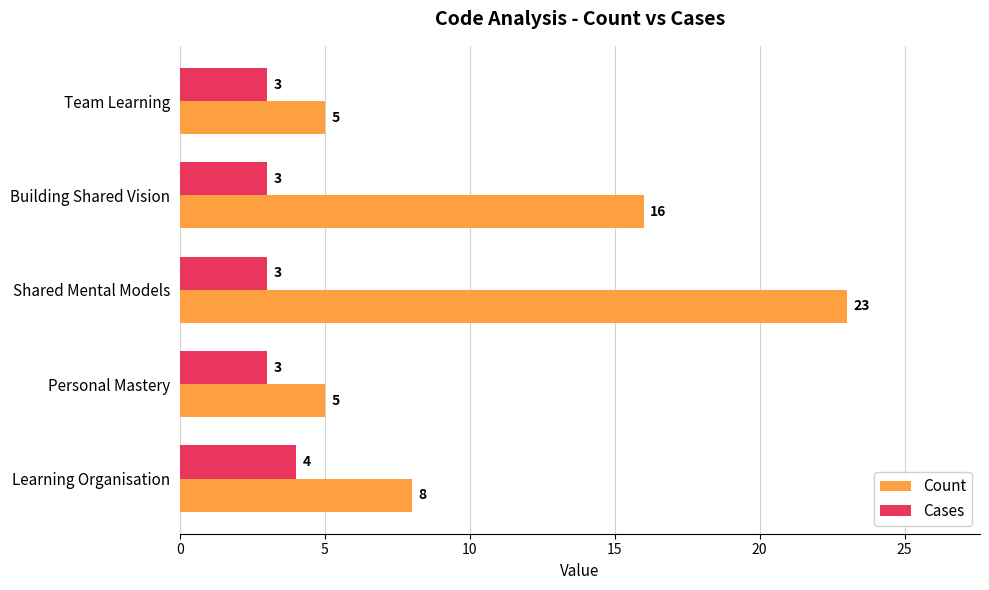

At how many categories does at least one series exceed 6?

3